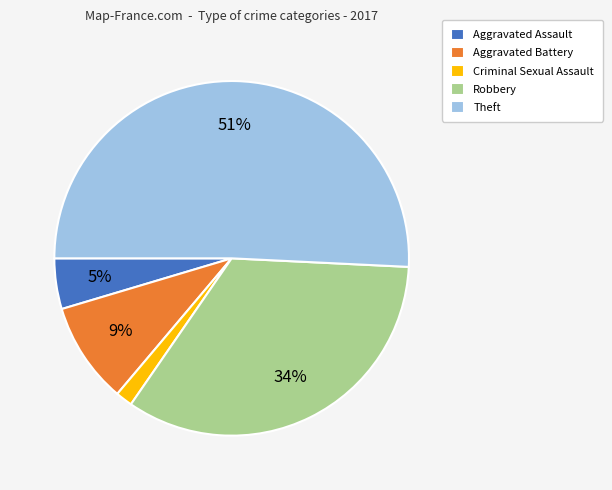

True or false: Criminal Sexual Assault accounts for 2% of the total.

True